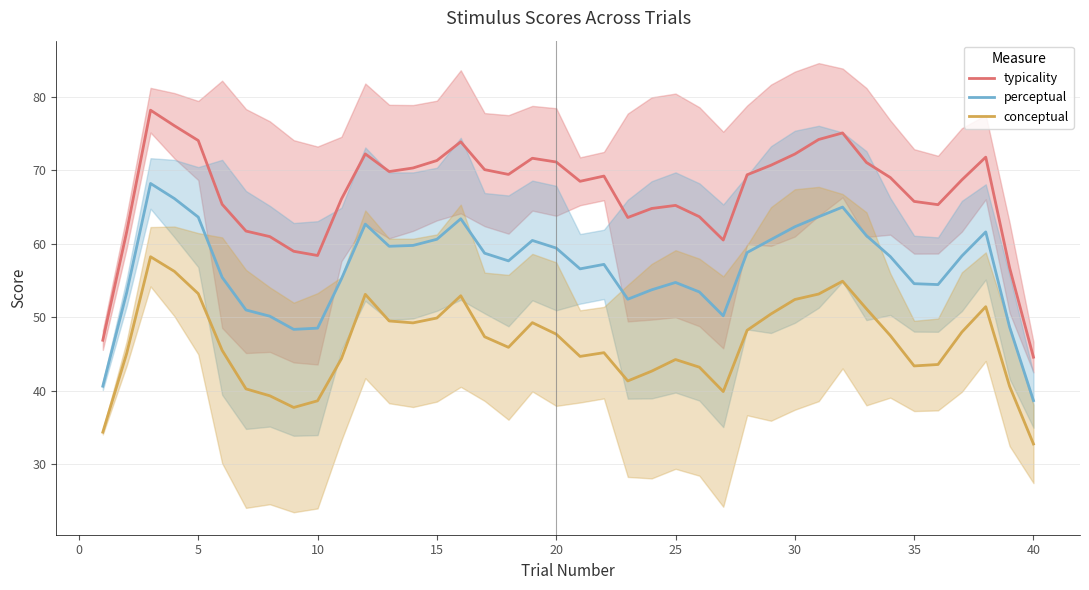

True or false: conceptual and perceptual cross at least once.

False